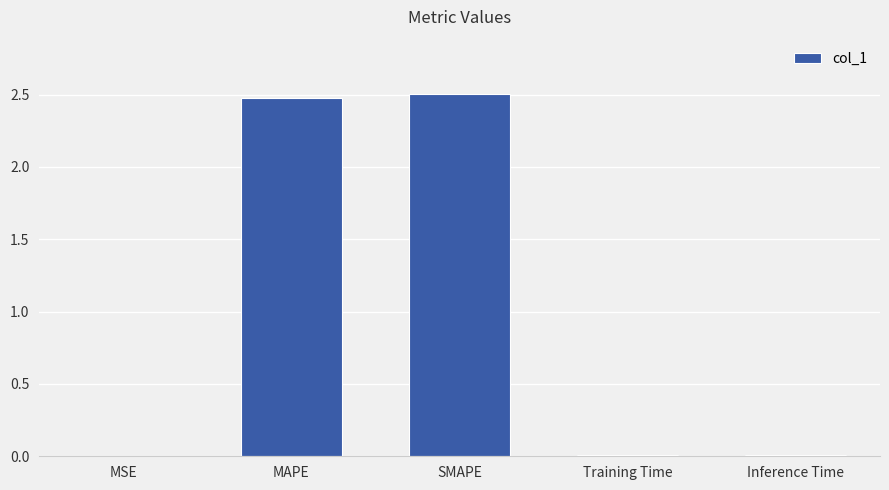

True or false: the data shows 2.5 at MAPE.

True